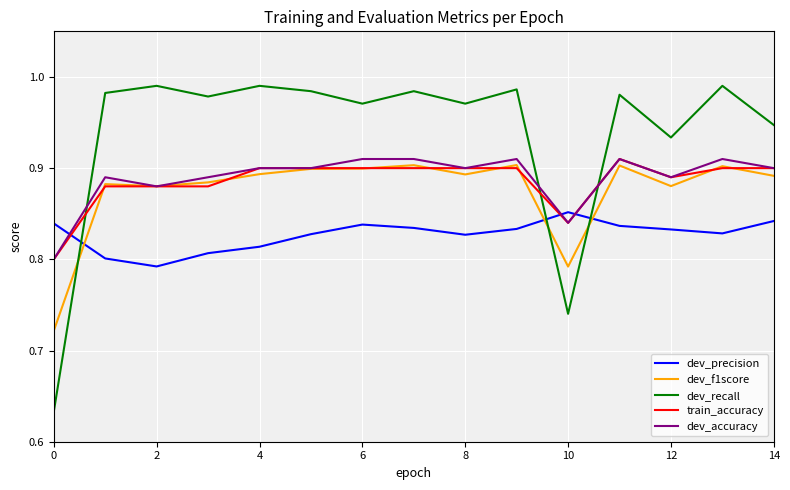

Which series has the widest spread of values?

dev_recall